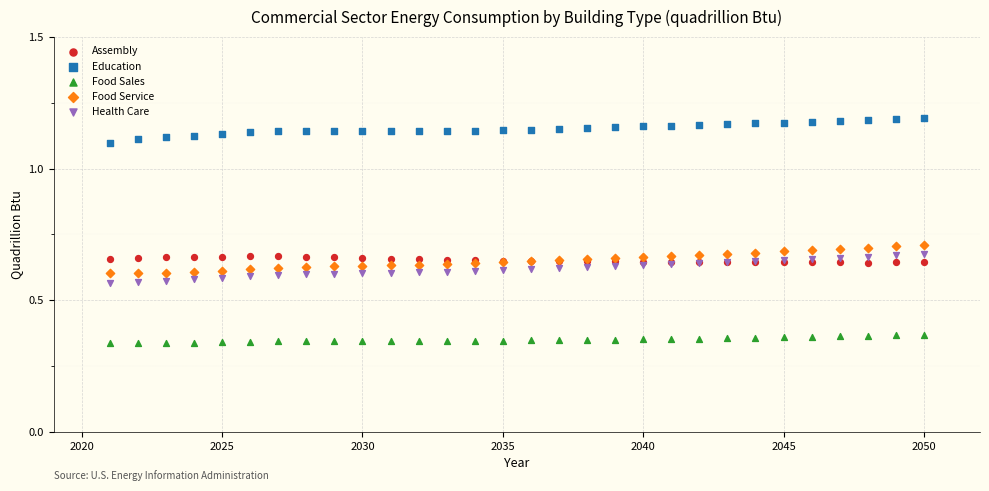

Which series reaches the minimum Y coordinate?

Food Sales